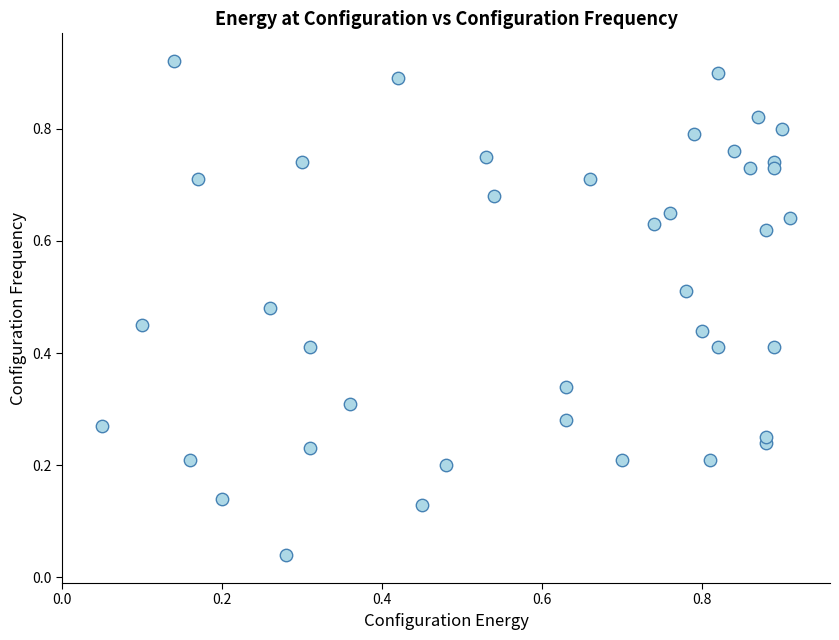

How many data points are displayed?

40